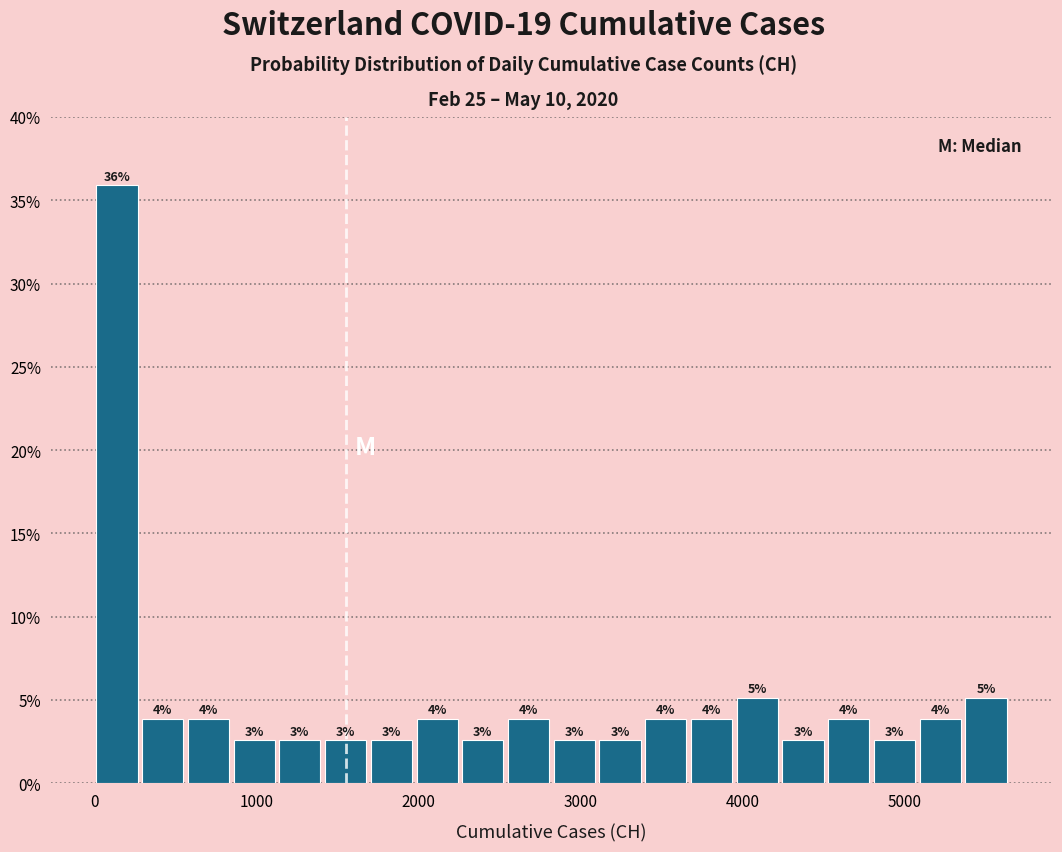

Read against the x-axis, roughly where is the centre of the tallest bar?

100